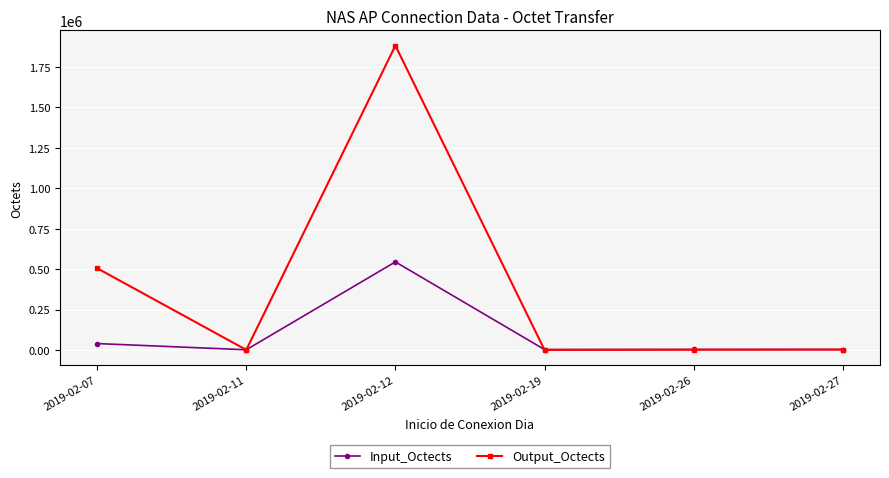

Which category has the highest value in the Input_Octects series?

2019-02-12